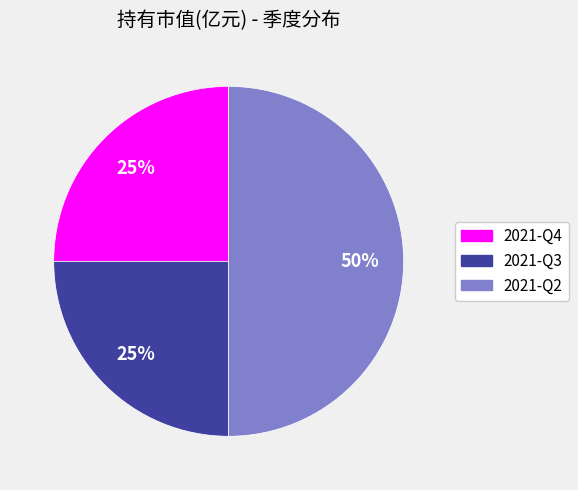

Is it true that 2021-Q2 is 50% of the pie?

True